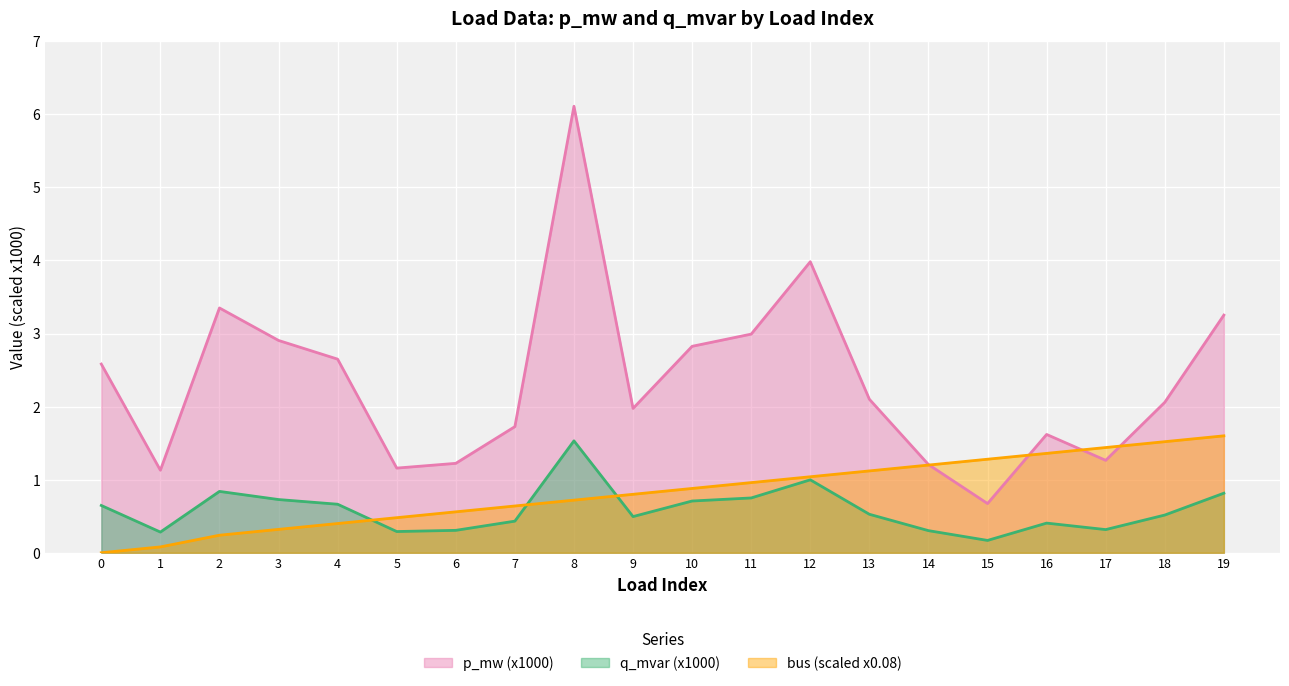

How many data points in p_mw (x1000) are less than 2?

9